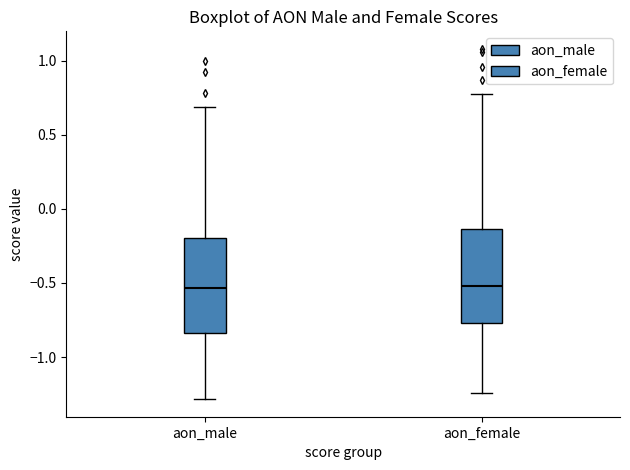

Reading left to right, transcribe this box plot: for each box, give where its median line is, the range the box spans, and where its two whiskers end, as read against the y-axis. The values are not printed on the chart, so give them approximately, as read against the axis.

aon_male: median -0.55, box -0.85 to -0.20, whiskers -1.30 to 0.70
aon_female: median -0.50, box -0.75 to -0.15, whiskers -1.25 to 0.75